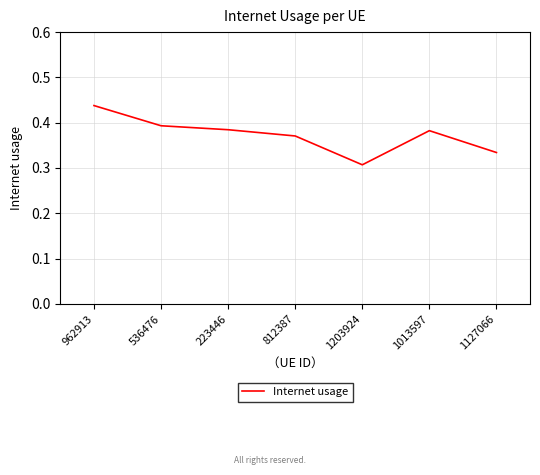

Does the chart display data point markers on the line(s)?

No